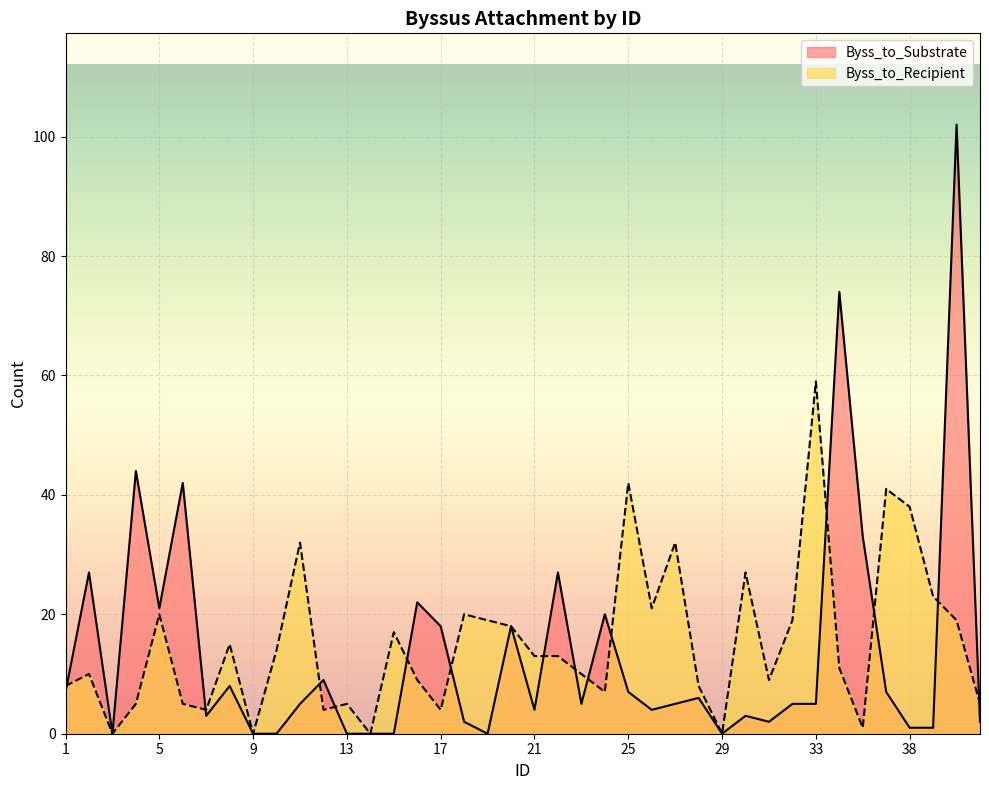

At 26, list the series in order from largest to smallest.

Byss_to_Recipient, Byss_to_Substrate